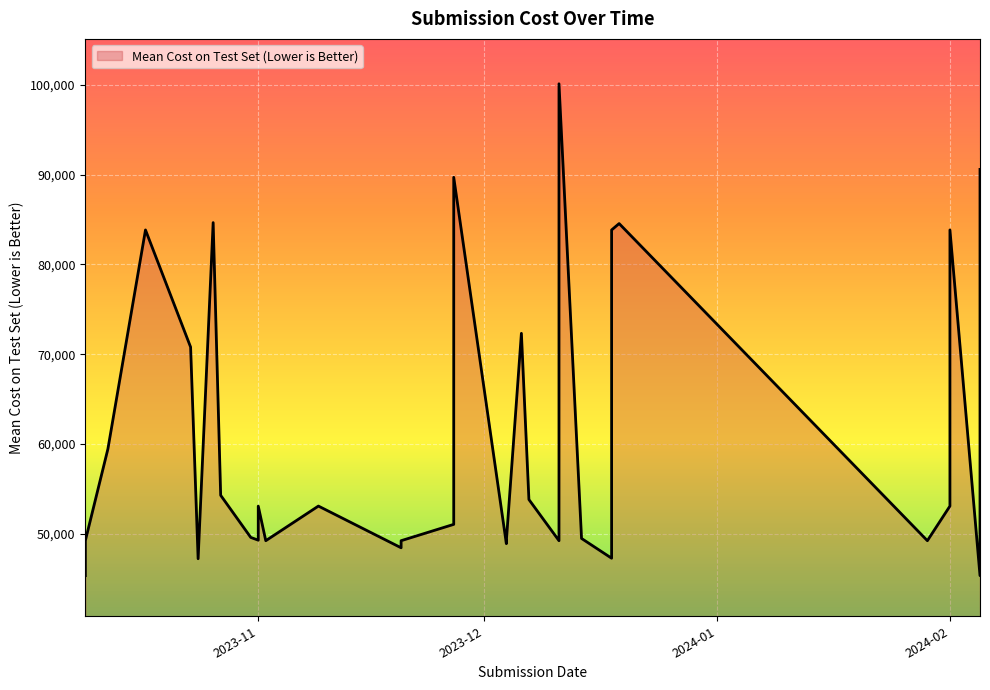

What is the average value?

59602.8